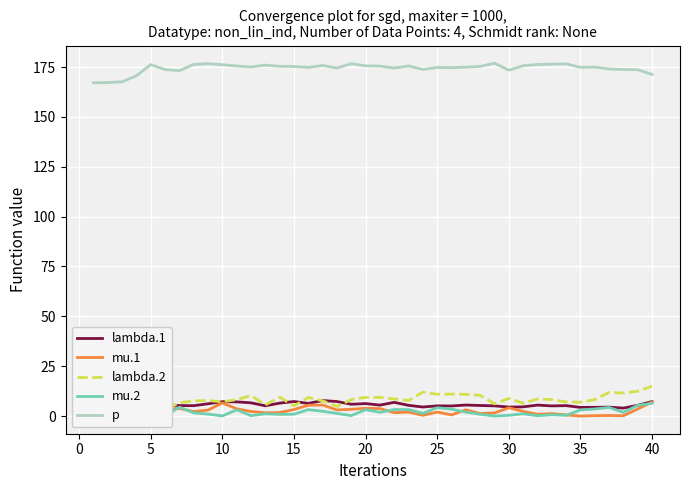

What is the highest value of the p series?

176.9